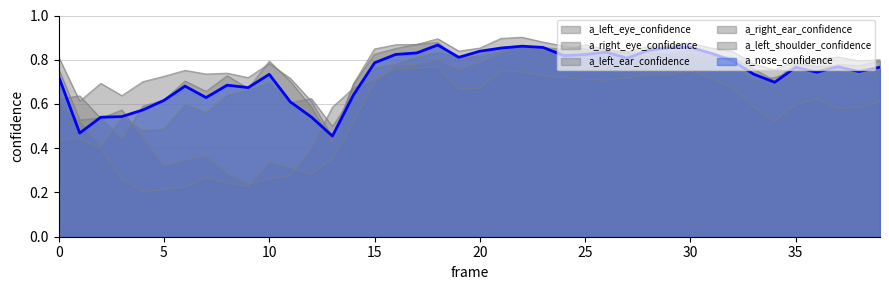

True or false: a_left_ear_confidence and a_right_eye_confidence intersect in this chart.

False